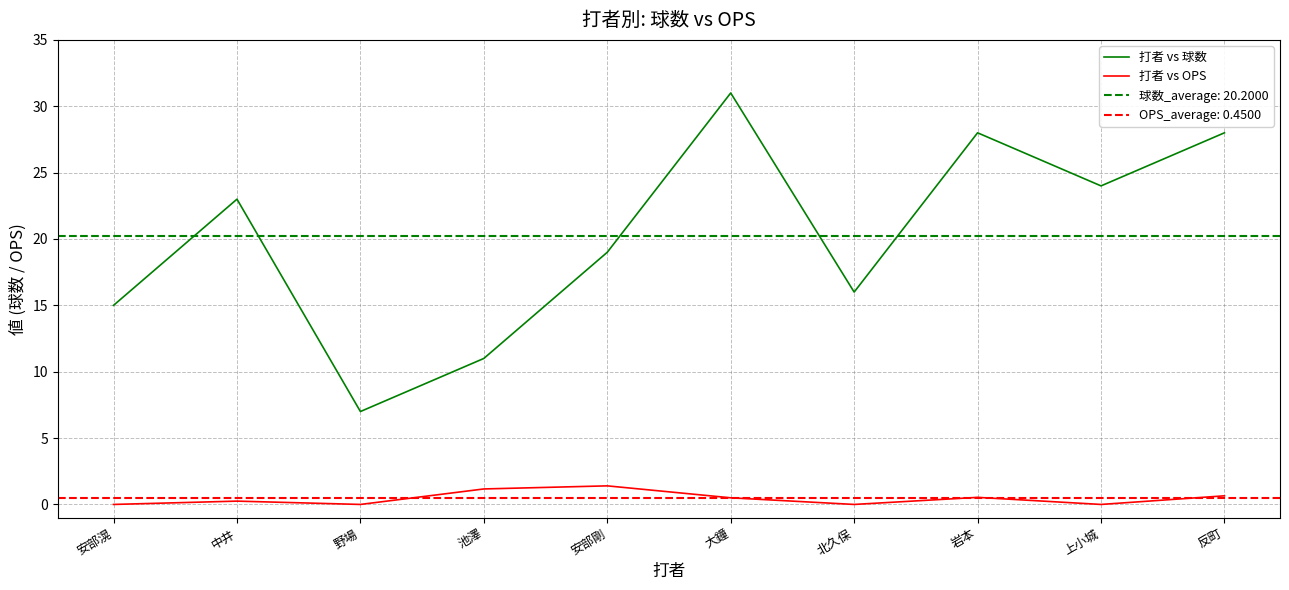

Which has a higher value, 中井 or 池澤?

中井